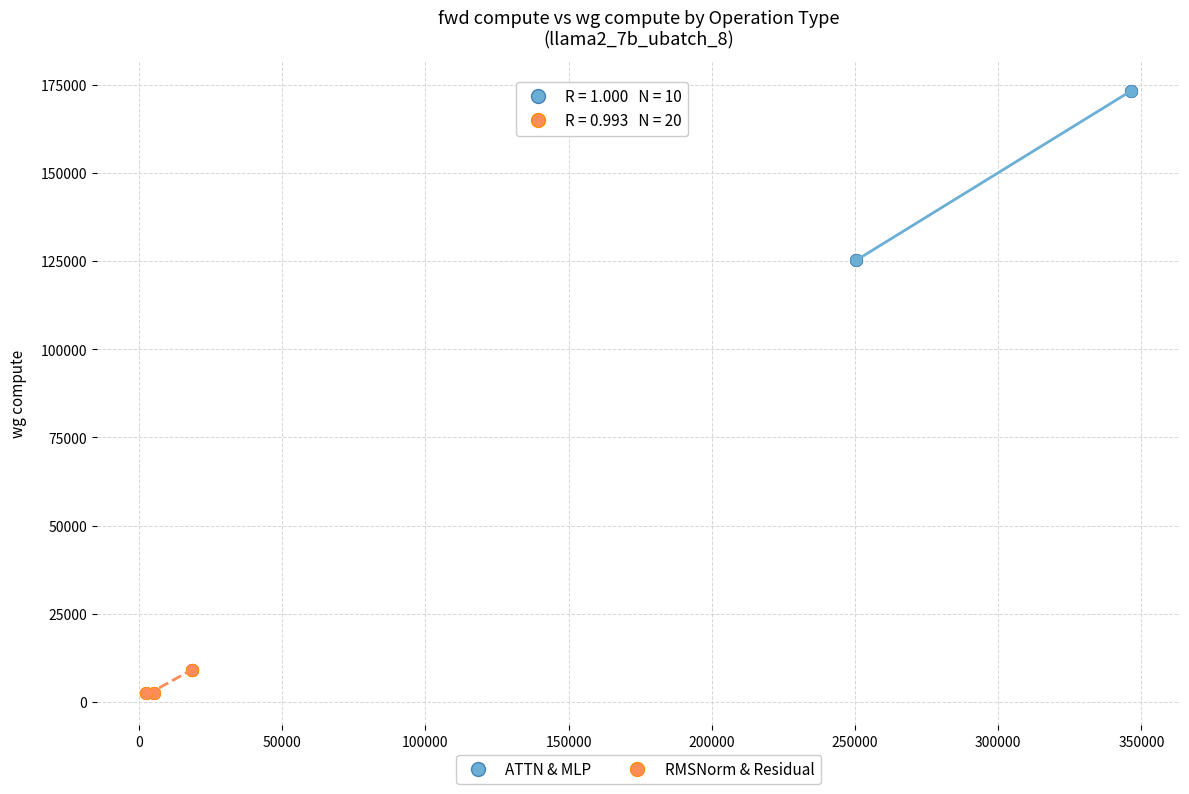

Which series reaches the maximum Y coordinate?

ATTN & MLP